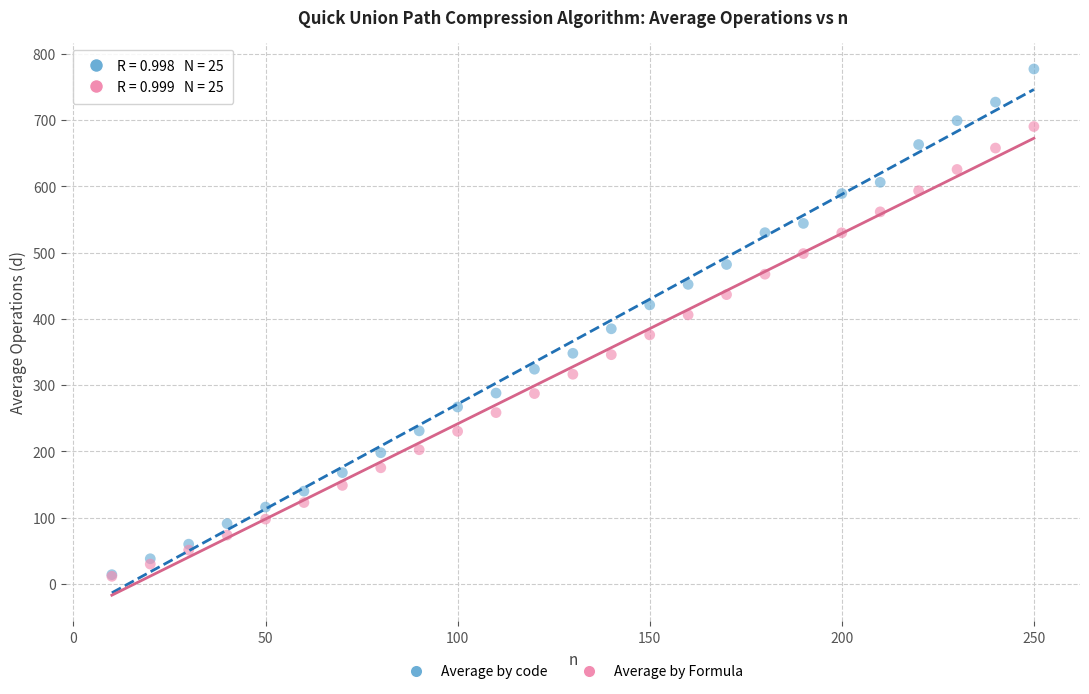

Which series has the largest Y range (max minus min)?

Average by code